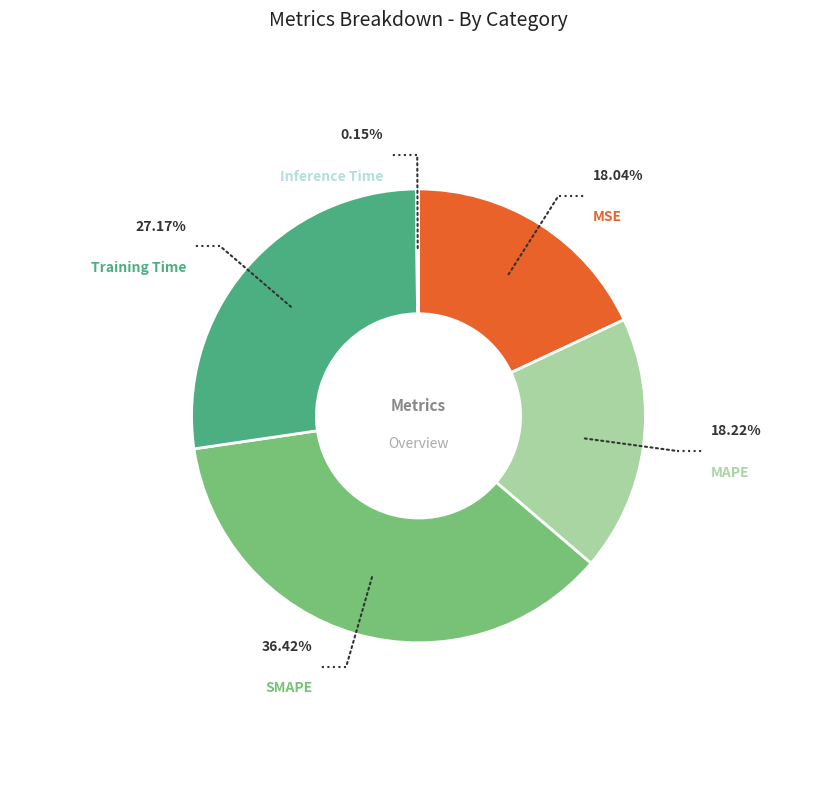

Count the number of slices in the pie.

5